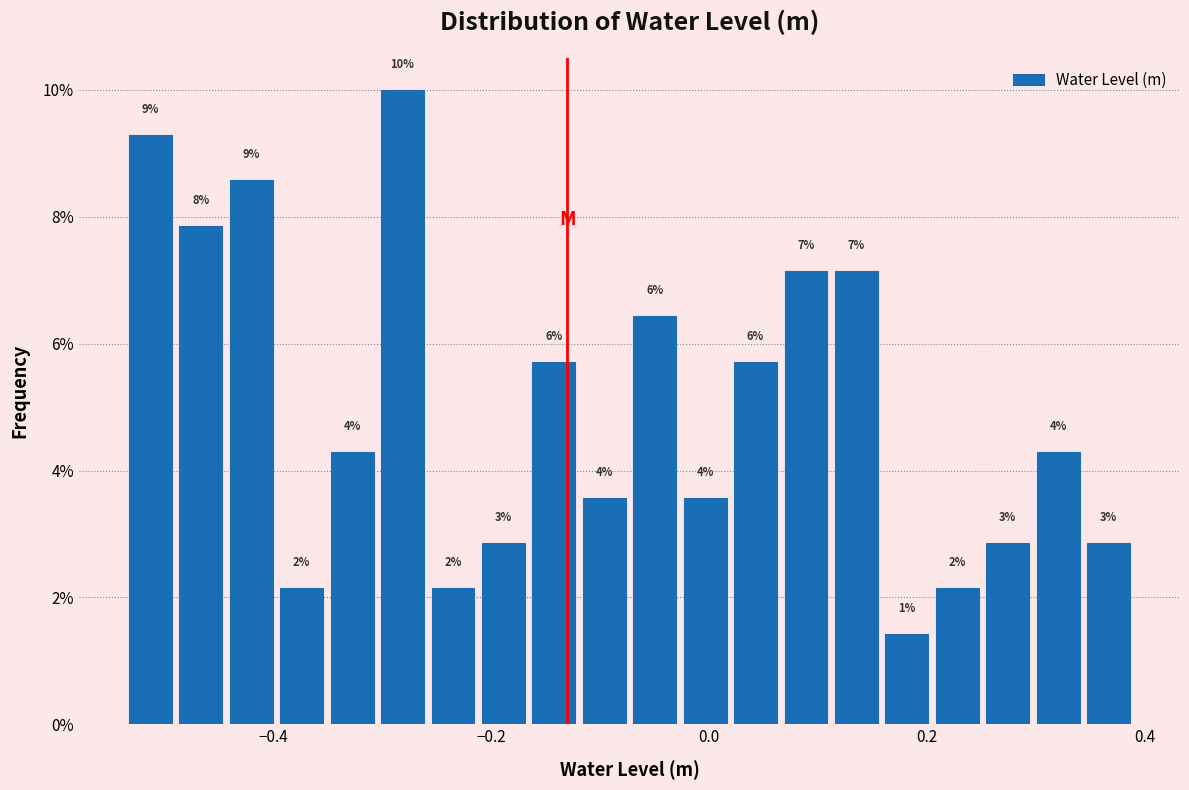

Read against the x-axis, roughly where is the centre of the tallest bar?

-0.28